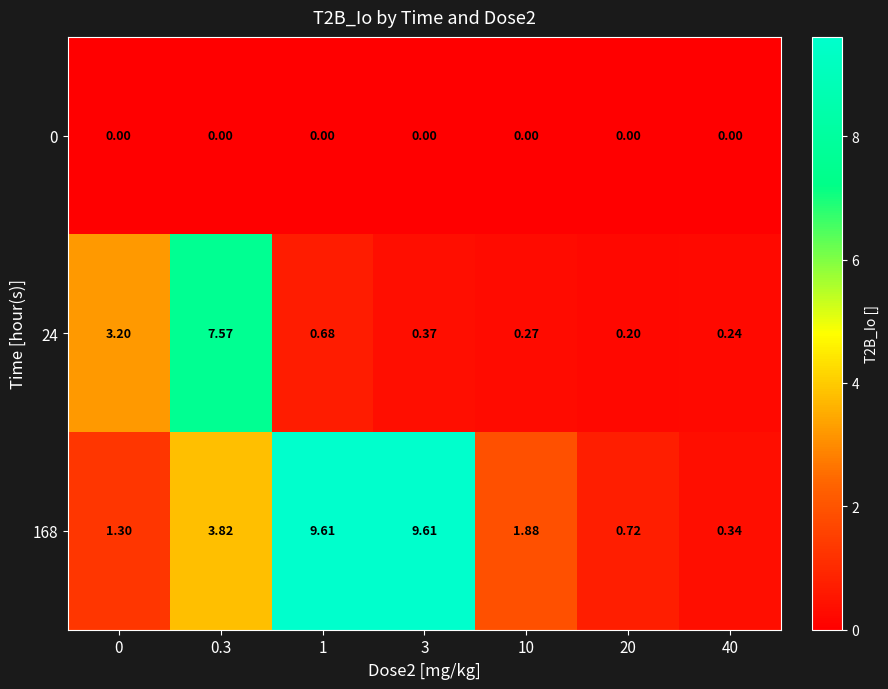

Reading left to right, extract all data points from this chart.

0: 0=0.0	0.3=0.0	1=0.0	3=0.0	10=0.0	20=0.0	40=0.0
24: 0=3.2	0.3=7.6	1=0.7	3=0.4	10=0.3	20=0.2	40=0.2
168: 0=1.3	0.3=3.8	1=9.6	3=9.6	10=1.9	20=0.7	40=0.3